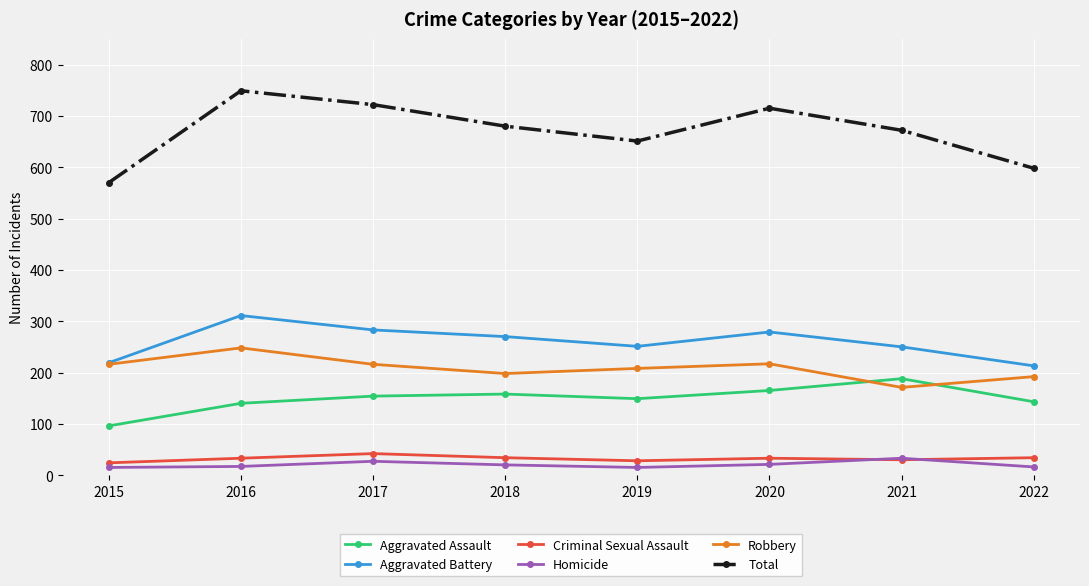

What is the minimum value shown in the chart?

15